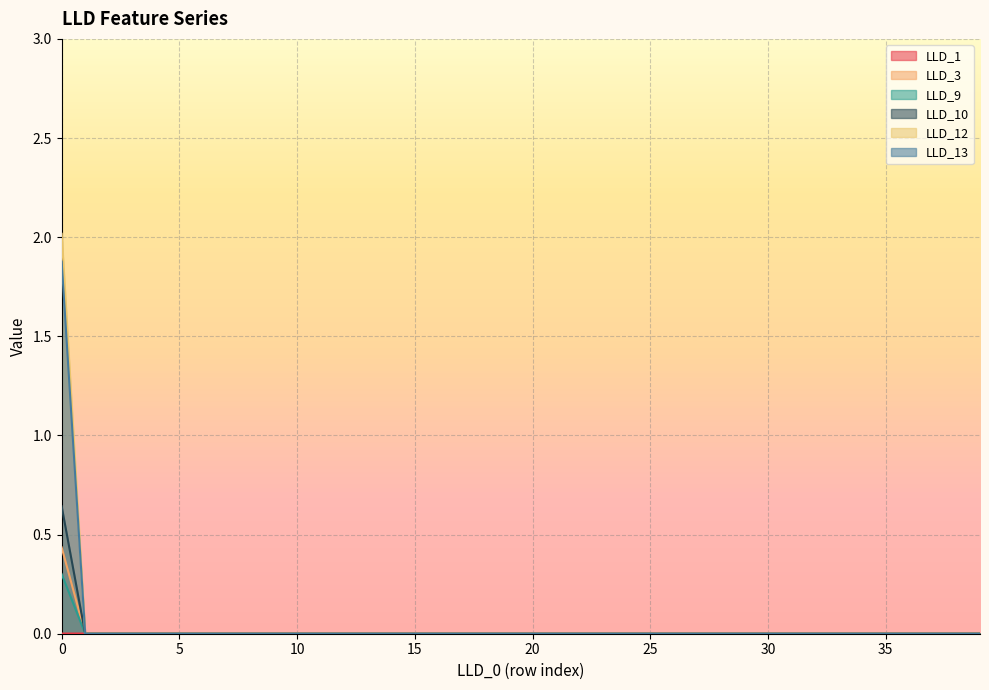

True or false: LLD_12 has a value of 0.0 at 27.

True